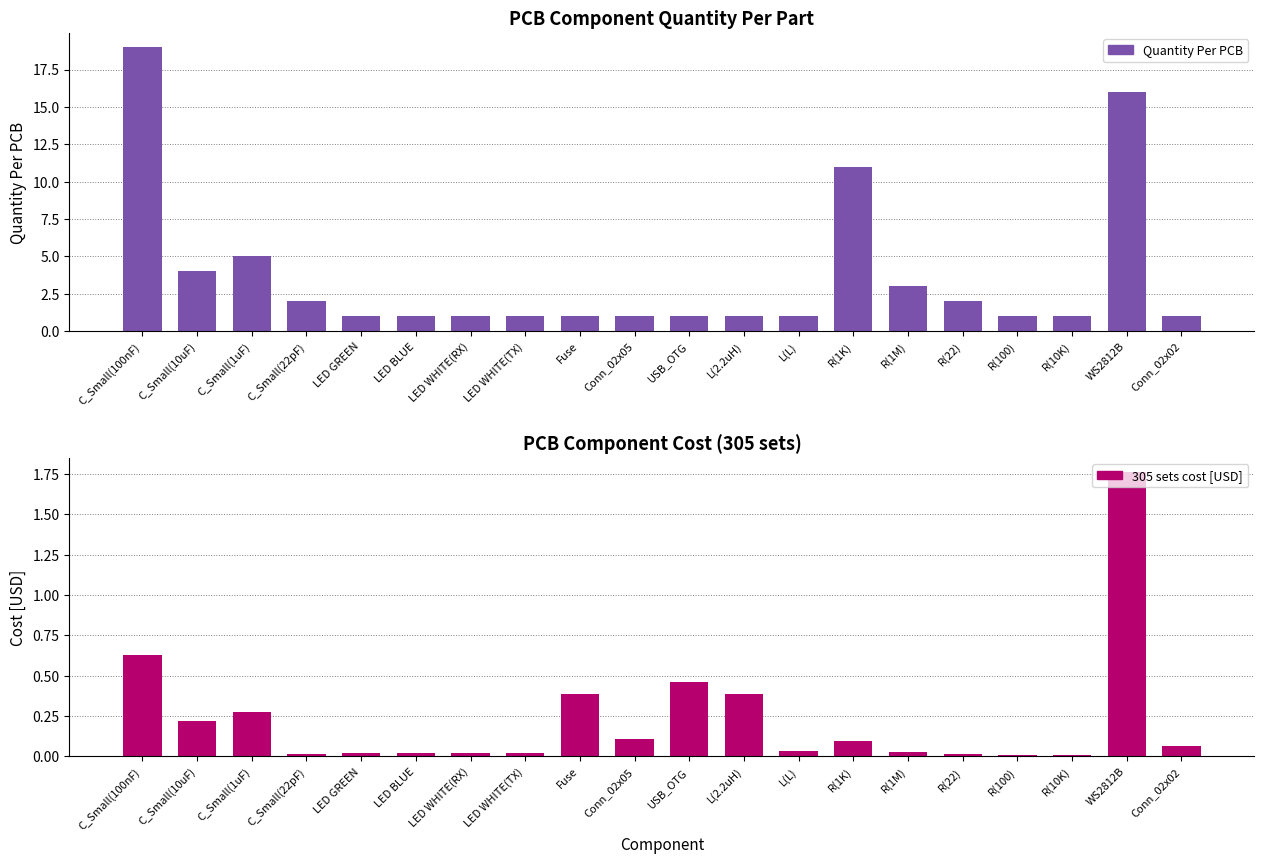

Is the value of Quantity Per PCB at LED WHITE(TX) greater than the value of 305 sets cost [USD] at R(100)?

Yes